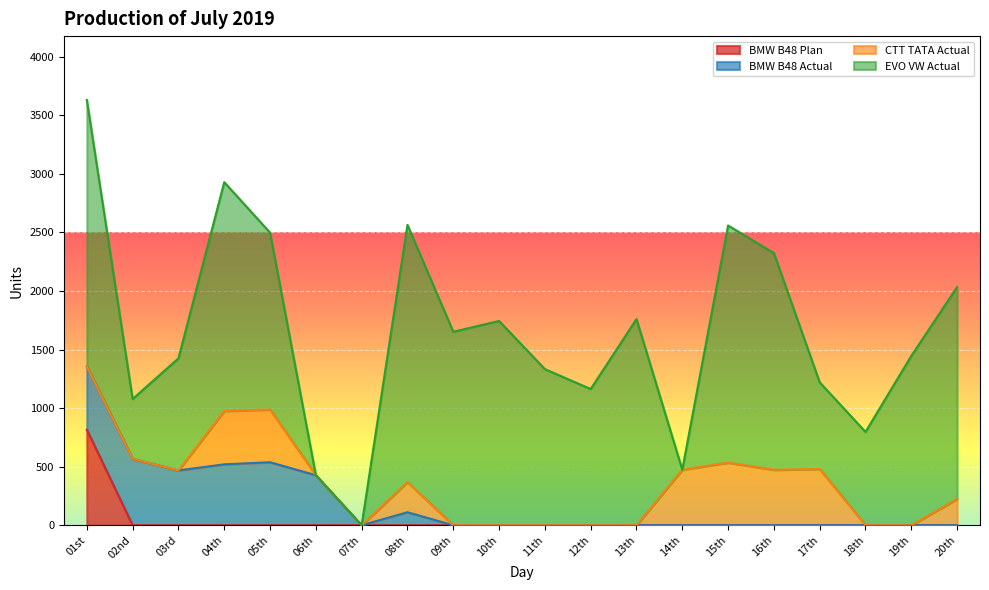

Reading left to right, list all the values displayed in this chart.

BMW B48 Plan: 816	0	0	0	0	0	0	0	0	0	0	0	0	0	0	0	0	0	0	0
BMW B48 Actual: 540	567	468	520	538	427	0	111	0	0	0	0	0	0	0	0	0	0	0	0
CTT TATA Actual: 0	0	0	456	450	0	0	258	0	0	0	0	0	474	535	474	480	0	0	225
EVO VW Actual: 2275	511	957	1953	1510	0	0	2195	1652	1744	1333	1163	1760	0	2024	1849	740	797	1446	1808